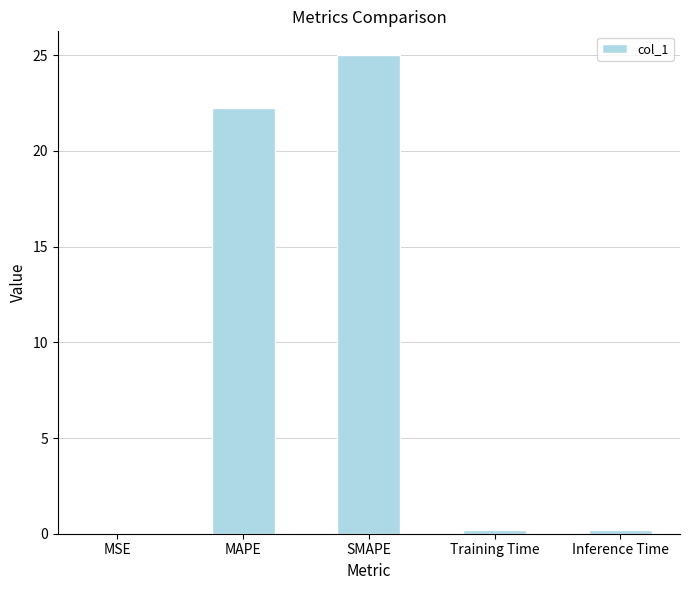

Are the bars horizontal?

No